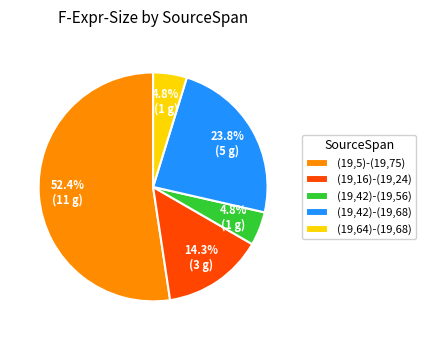

True or false: (19,64)-(19,68) accounts for 17% of the total.

False